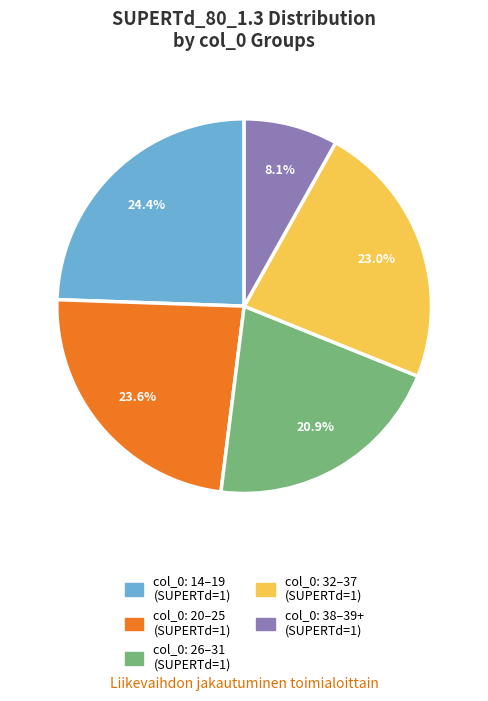

Rank the categories by value from highest to lowest.

col_0: 14–19 (SUPERTd=1), col_0: 20–25 (SUPERTd=1), col_0: 32–37 (SUPERTd=1), col_0: 26–31 (SUPERTd=1), col_0: 38–39+ (SUPERTd=1)